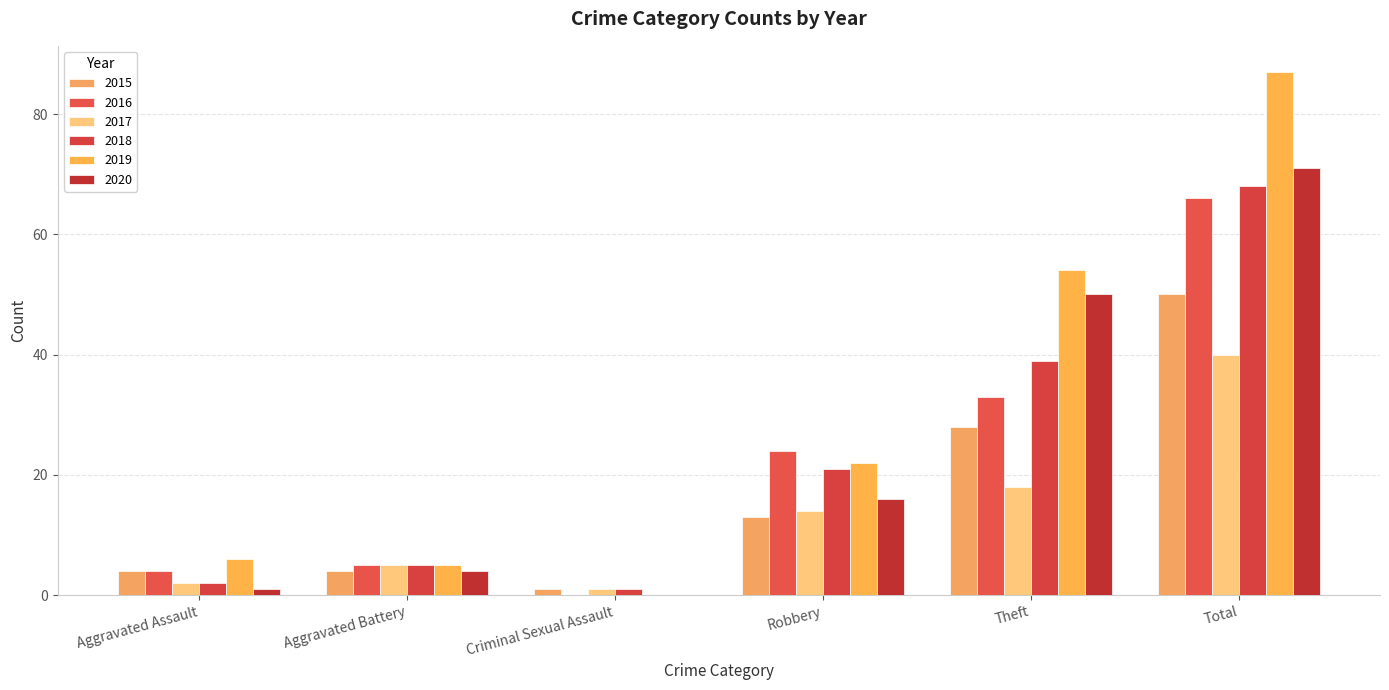

The value of 2015 at Aggravated Battery is 2. True or false?

False